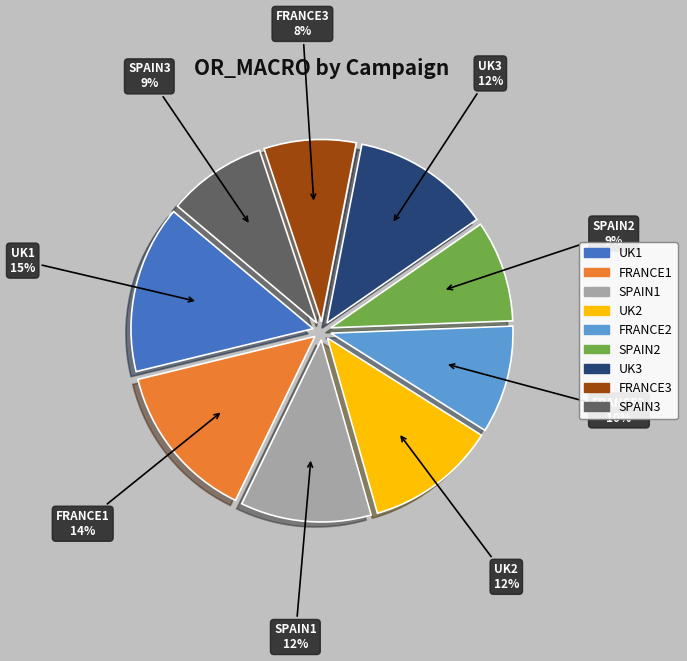

The SPAIN1 slice represents 19% of the pie. True or false?

False